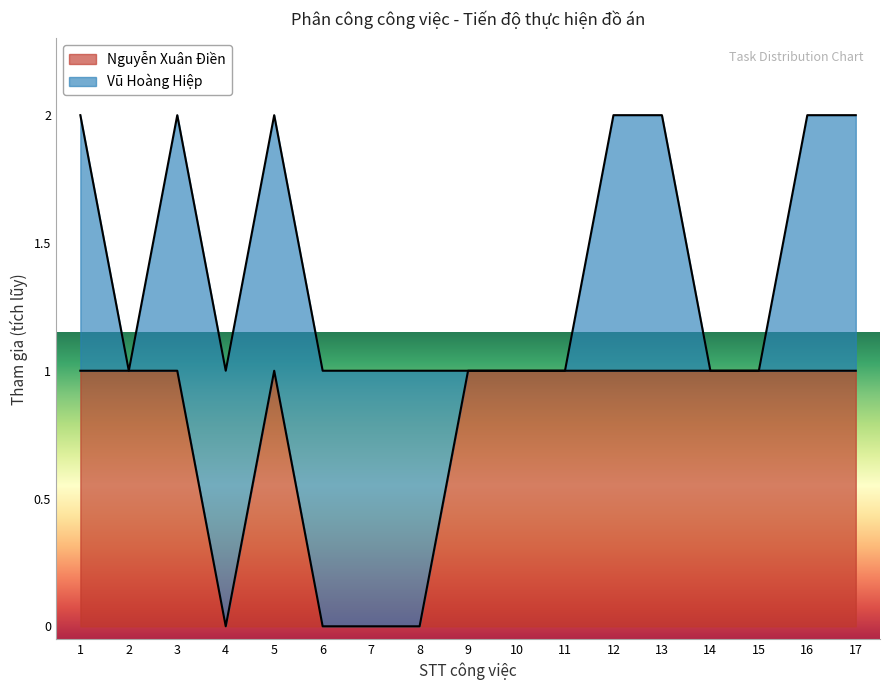

Does the chart display data point markers on the line(s)?

No